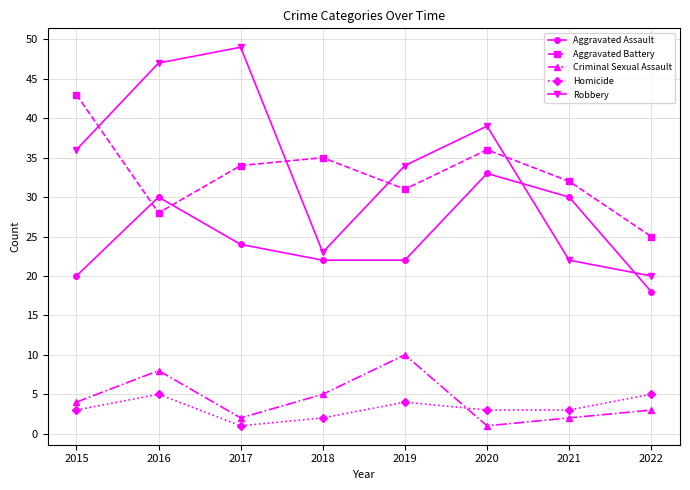

True or false: Criminal Sexual Assault has a value of 1 at 2020.

True